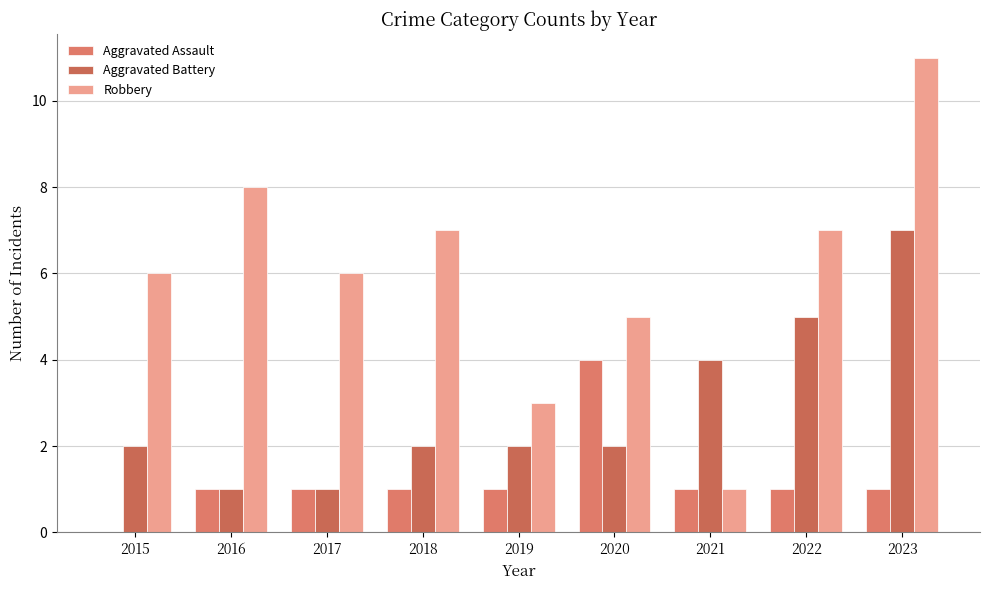

Rank the series by their maximum value, from lowest to highest.

Aggravated Assault, Aggravated Battery, Robbery